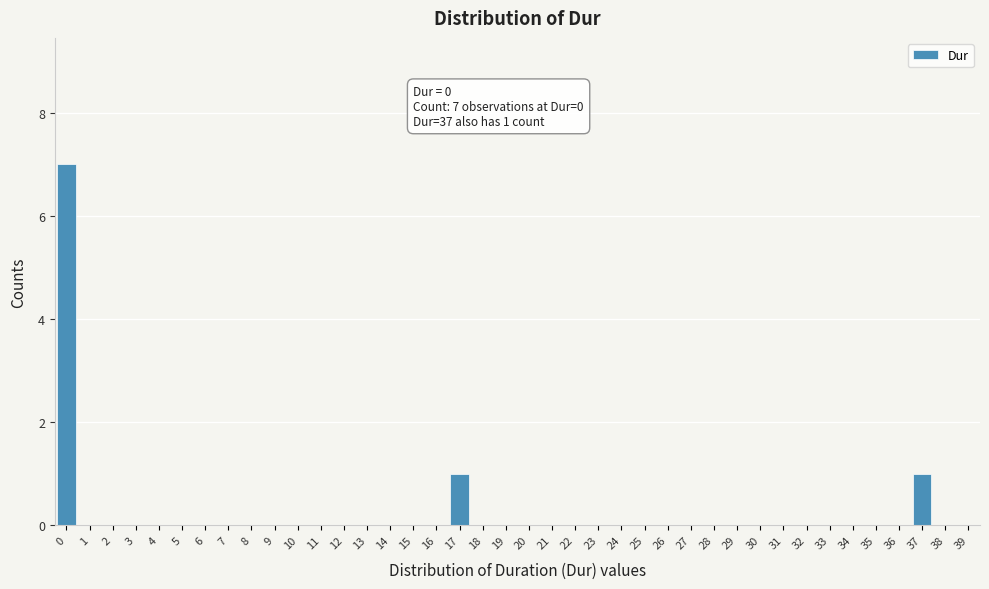

The value at 12 is 0. True or false?

True